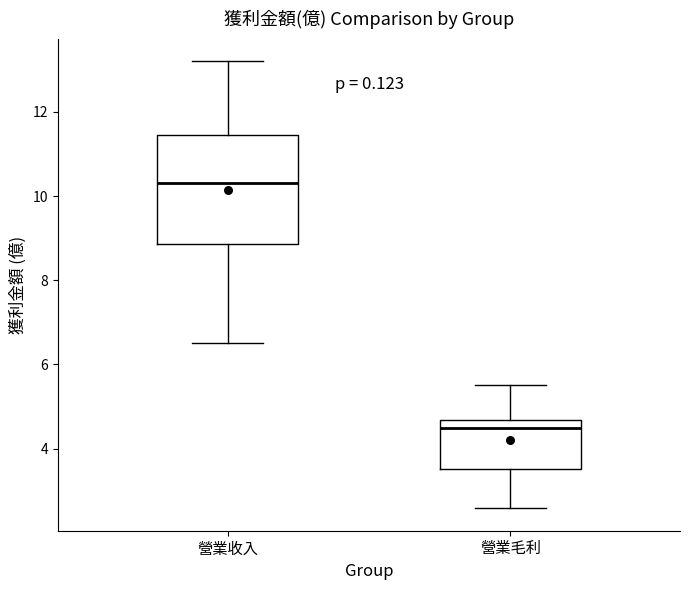

Reading left to right, transcribe this box plot: for each box, give where its median line is, the range the box spans, and where its two whiskers end, as read against the y-axis. The values are not printed on the chart, so give them approximately, as read against the axis.

營業收入: median 10.4, box 8.8 to 11.4, whiskers 6.6 to 13.2
營業毛利: median 4.6 (just below the box's upper edge), box 3.6 to 4.6, whiskers 2.6 to 5.6